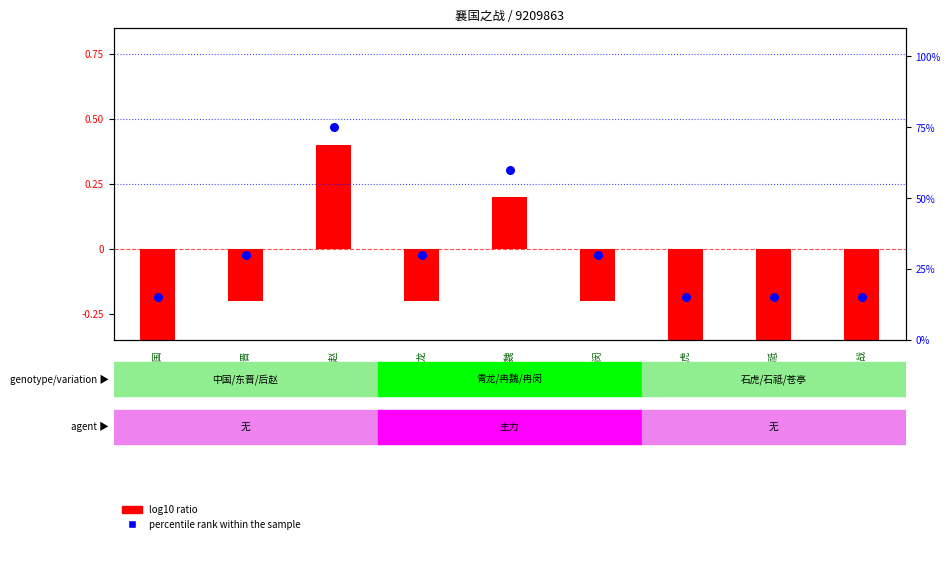

At how many categories does at least one series exceed 0?

9